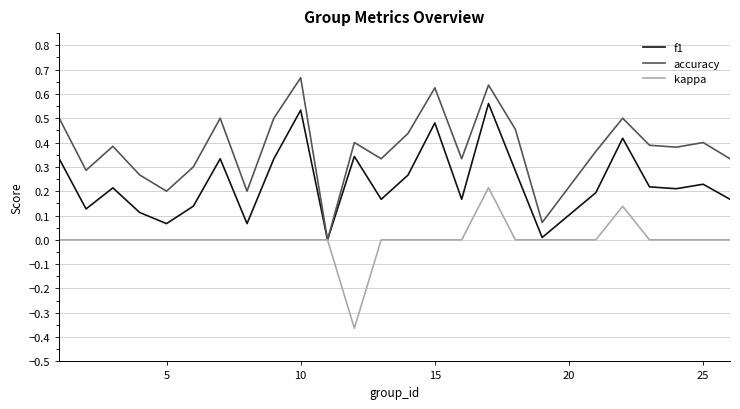

Which series has the largest total across all categories?

accuracy